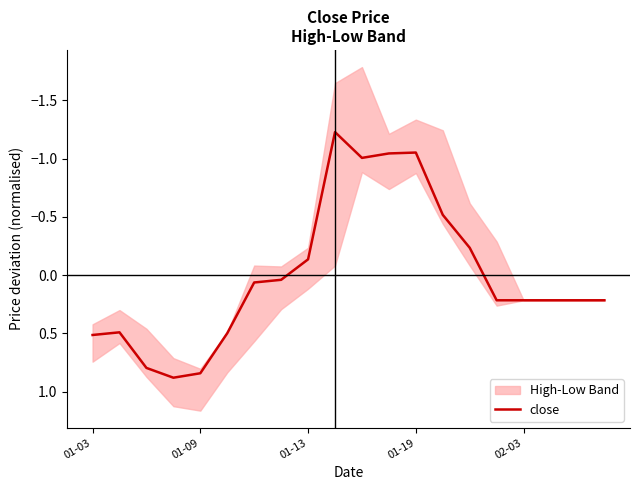

Where is the data nearest to the value 0?

7